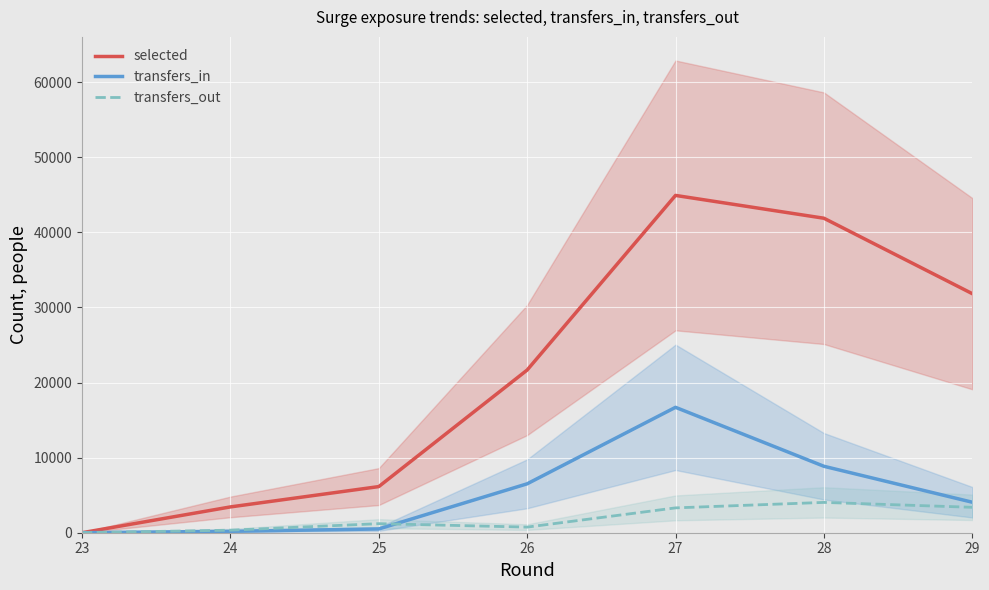

Which series ends up on top after the final intersection of transfers_in and transfers_out?

transfers_in